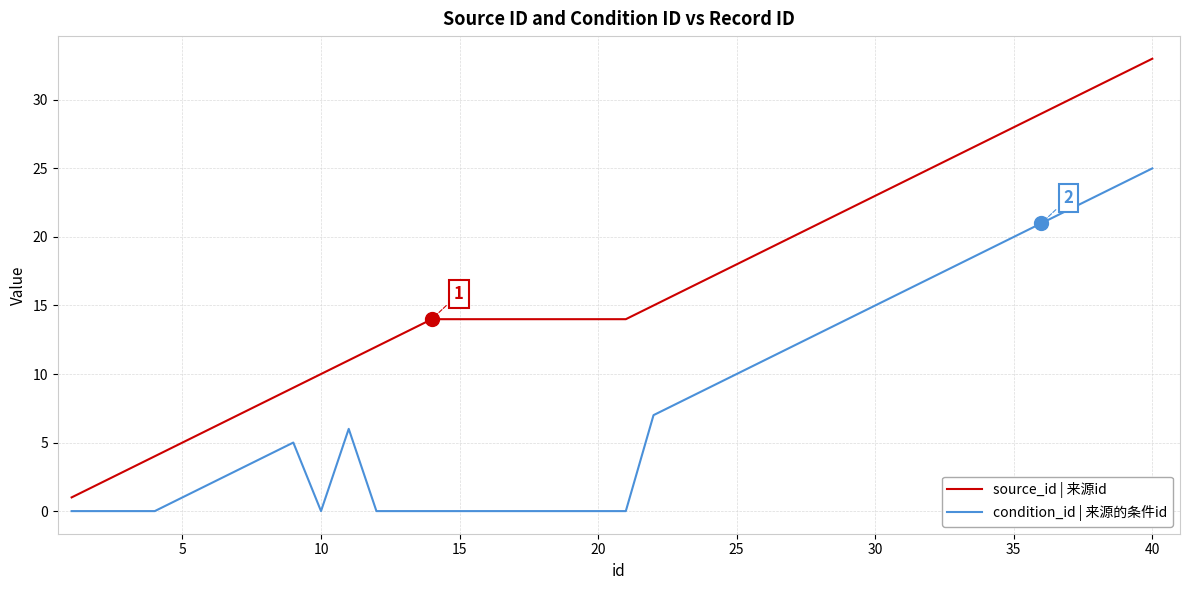

List the series in order of their peak value, highest first.

source_id | 来源id, condition_id | 来源的条件id